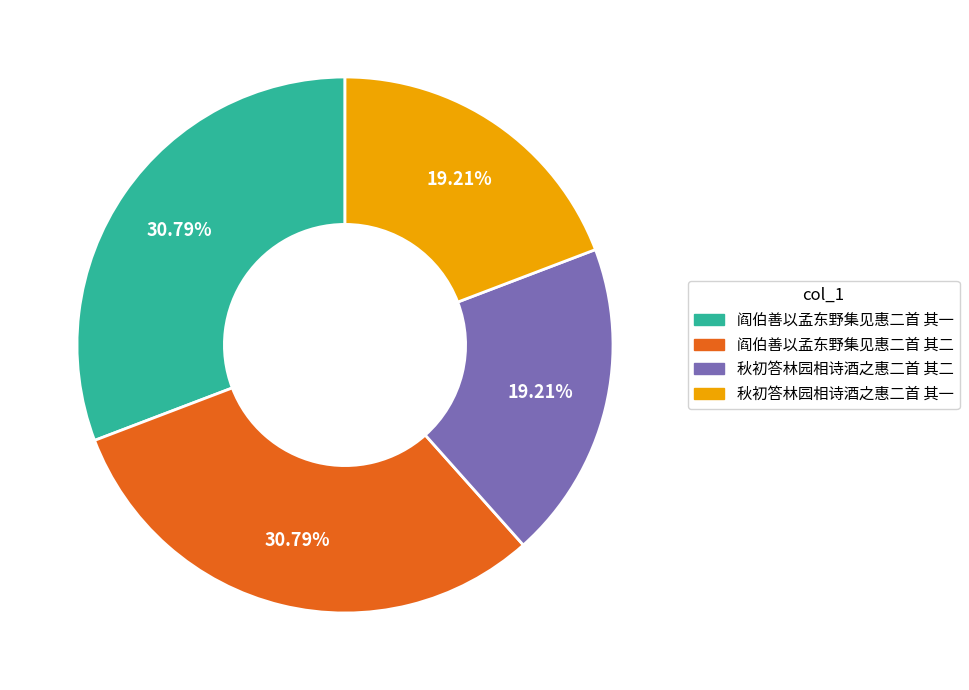

To the nearest percent, what percentage of the pie is 秋初答林园相诗酒之惠二首 其一?

19%